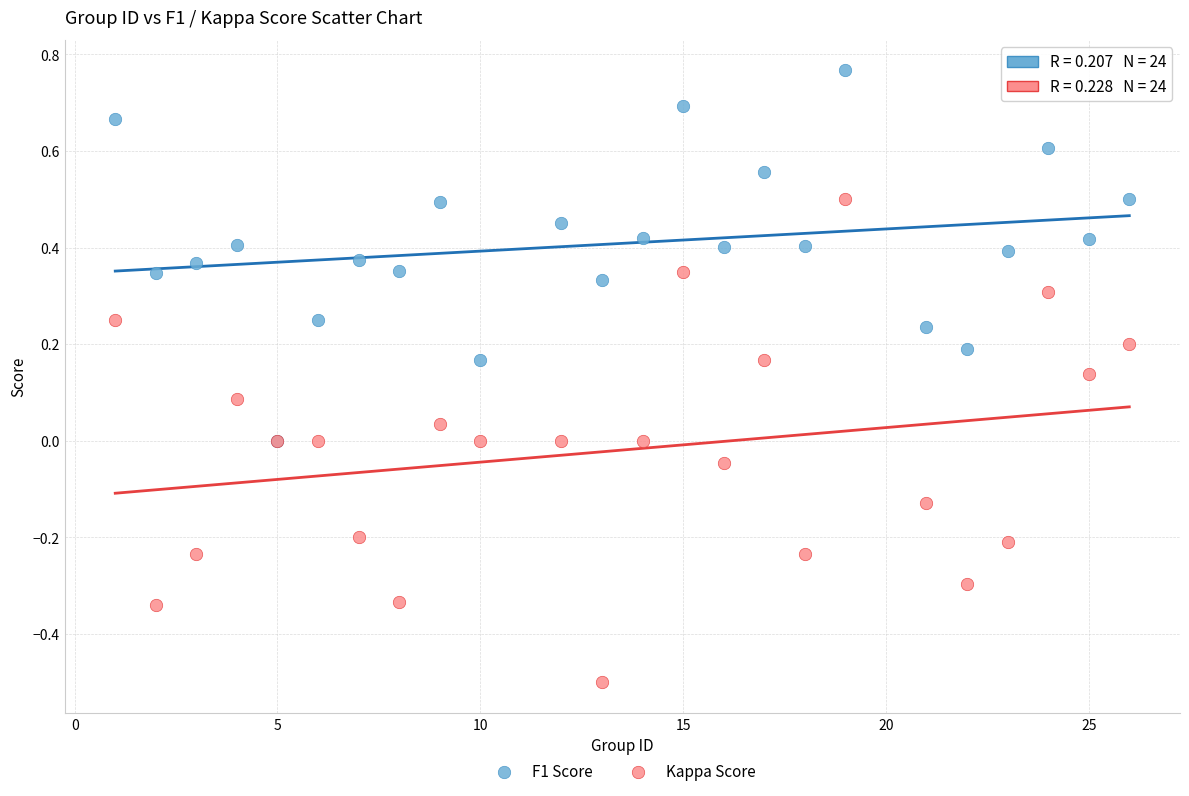

What are all the series names shown in the legend?

F1 Score, Kappa Score